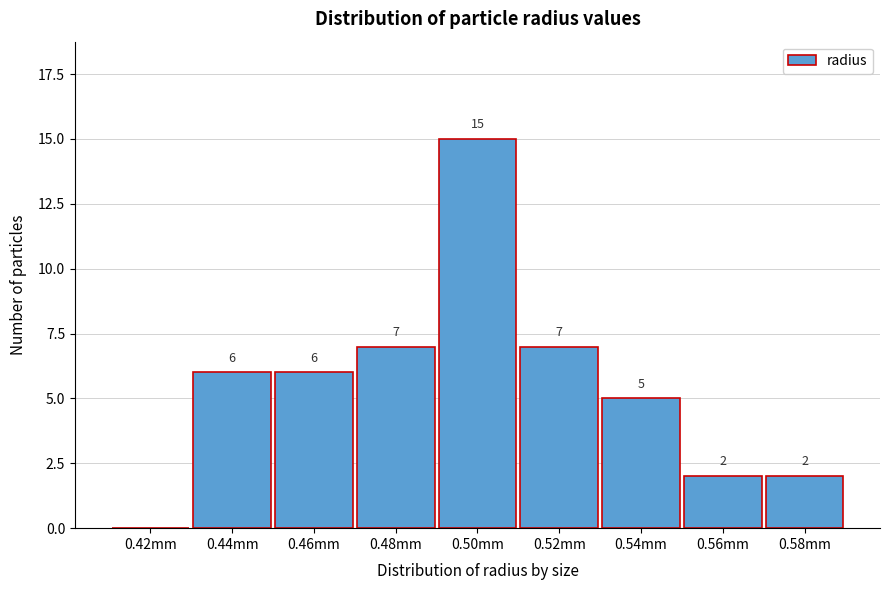

Reading right to left, extract all data points from this chart.

0.58mm=2	0.56mm=2	0.54mm=5	0.52mm=7	0.50mm=15	0.48mm=7	0.46mm=6	0.44mm=6	0.42mm=0